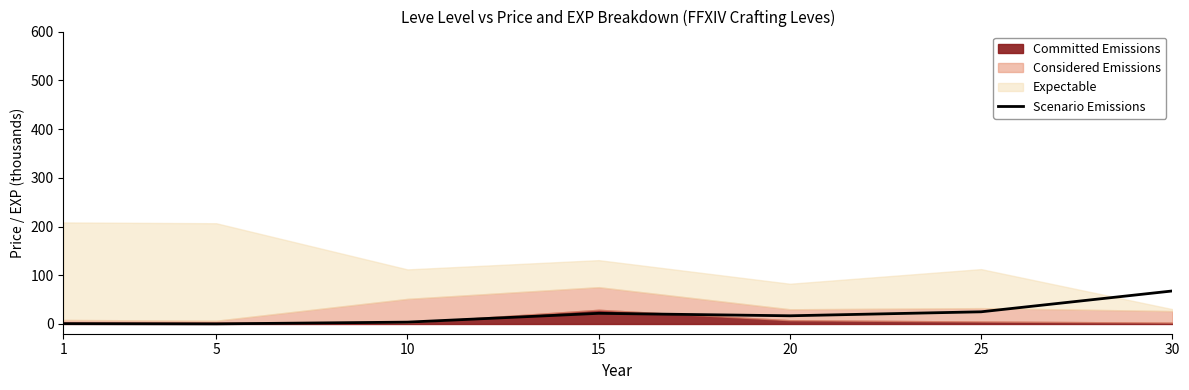

Rank the categories by value from lowest to highest.

5, 1, 10, 20, 15, 25, 30